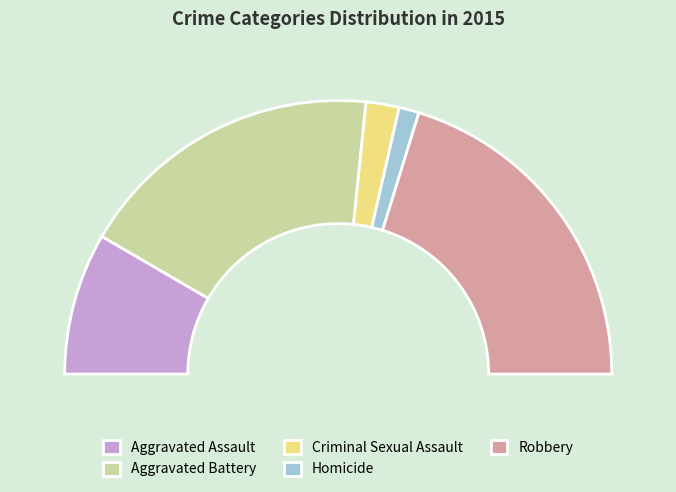

To the nearest percent, what is the combined percentage of Aggravated Battery and Criminal Sexual Assault?

40%